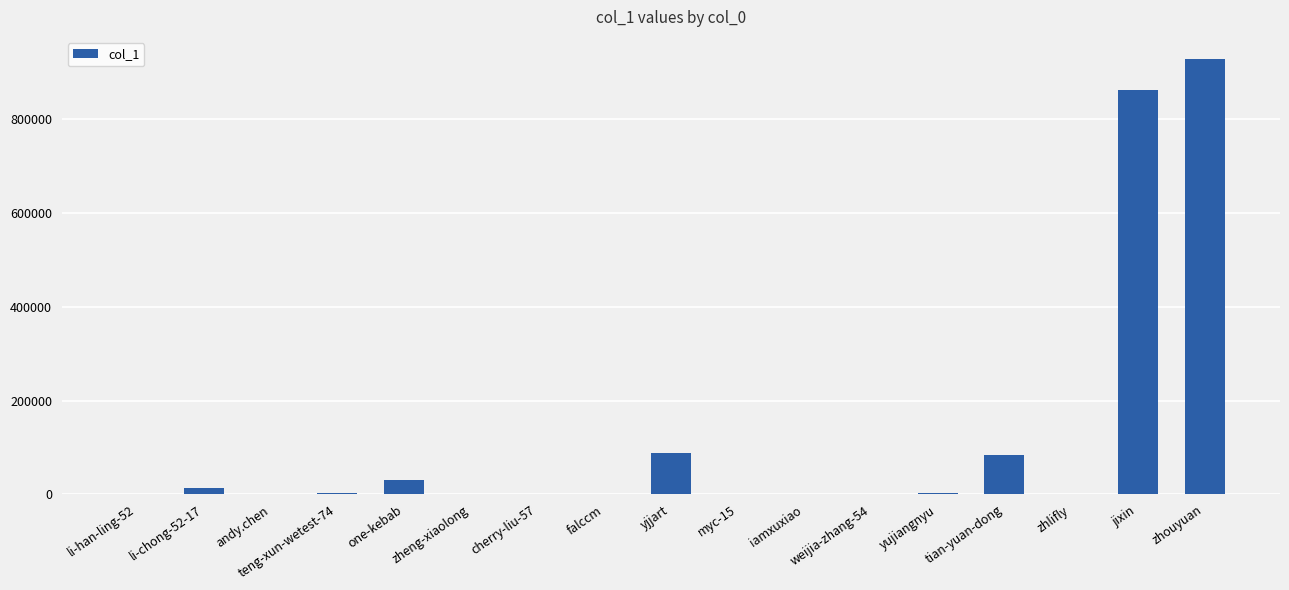

What is the difference between the values at jixin and andy.chen?

861030